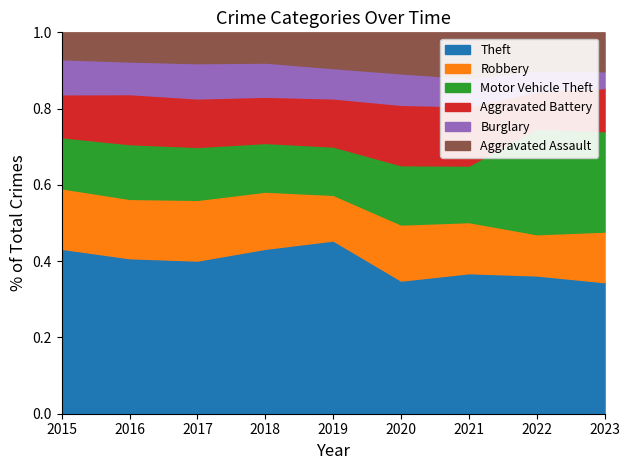

Reading right to left, what are all the values shown in this chart?

Theft: 1466	1664	1392	1512	2190	2140	1968	2148	1981
Robbery: 564	496	506	637	577	741	780	819	726
Motor Vehicle Theft: 1118	1272	560	673	611	631	680	756	614
Aggravated Battery: 481	446	587	686	608	600	623	691	515
Burglary: 187	253	280	357	383	443	453	451	421
Aggravated Assault: 434	458	452	466	452	392	396	402	323